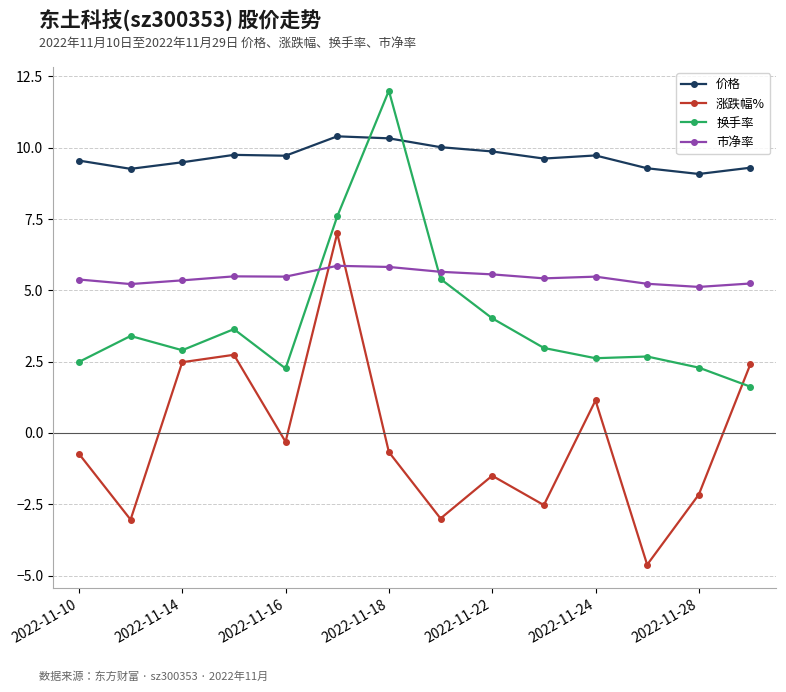

What is the sum of all 价格 values?

135.4